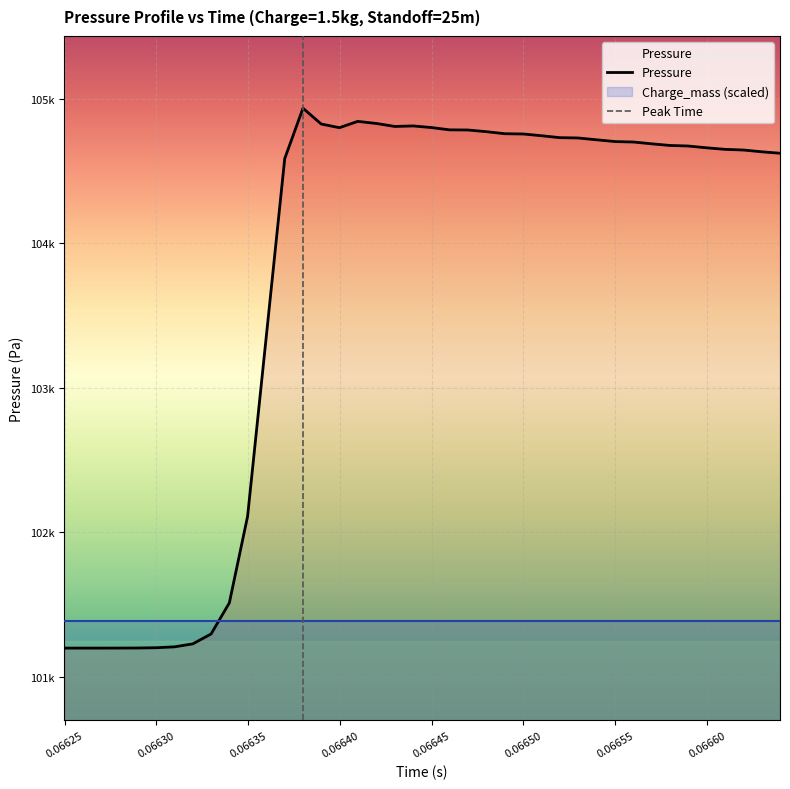

How many lines are shown in the chart?

1